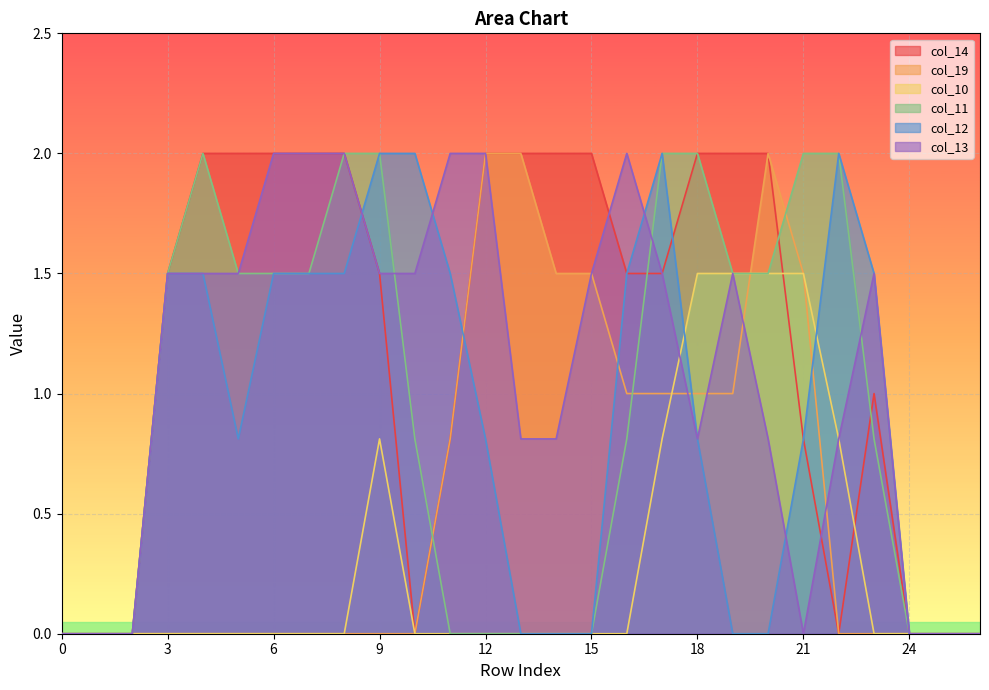

Is it true that col_10 equals 0.0 at 26?

True